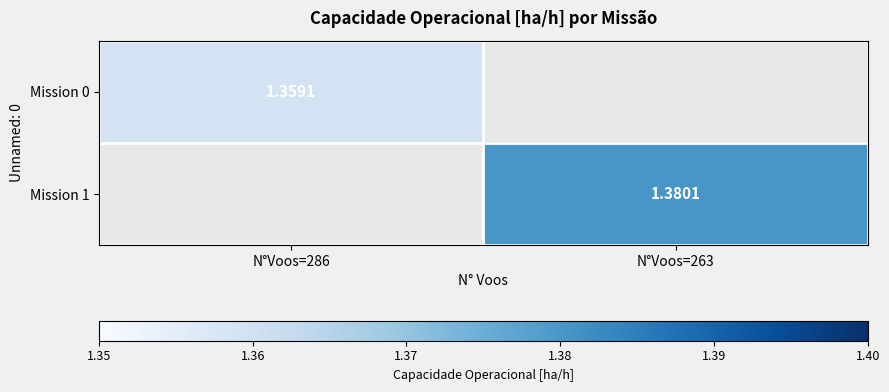

Is the value of Mission 0 at N°Voos=263 greater than the value of Mission 1 at N°Voos=286?

No